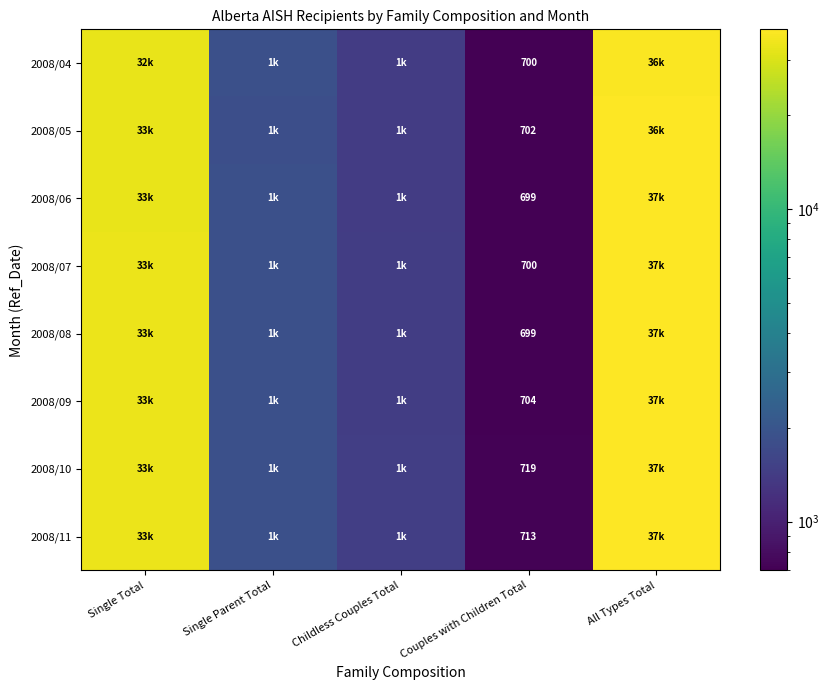

How many data points does each series have?

5